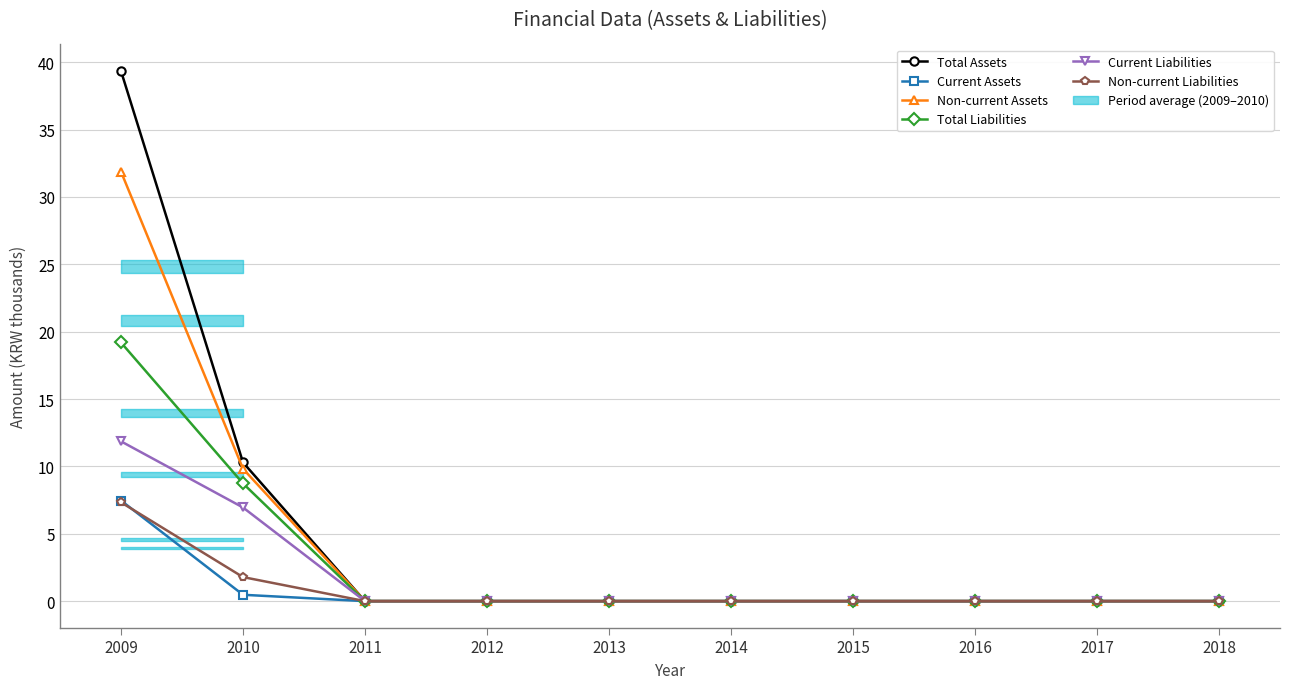

Count the number of categories in the chart.

10